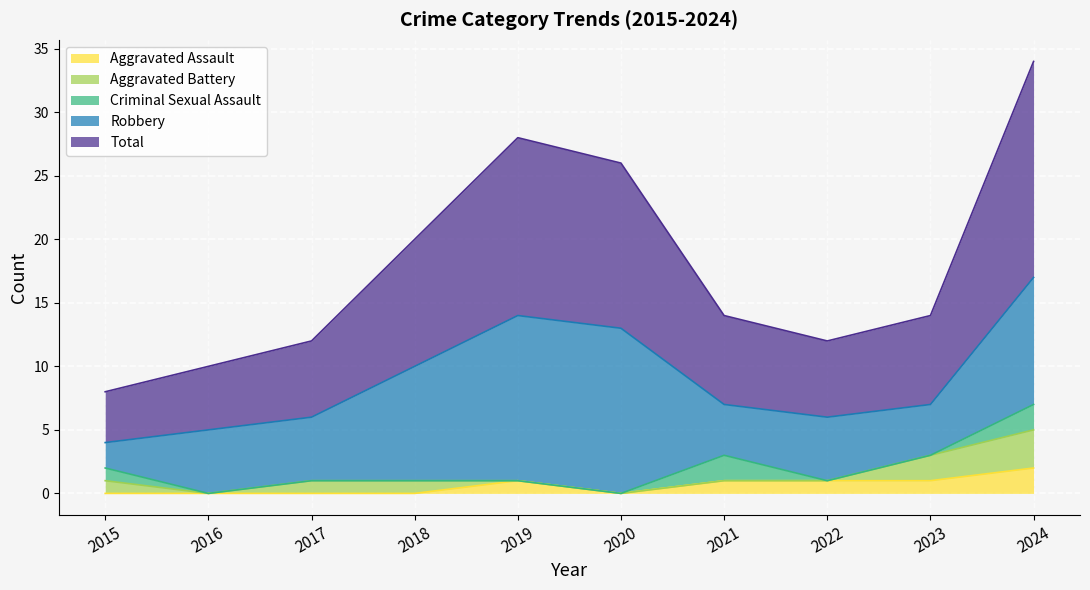

Where is the first local maximum for Total?

2019